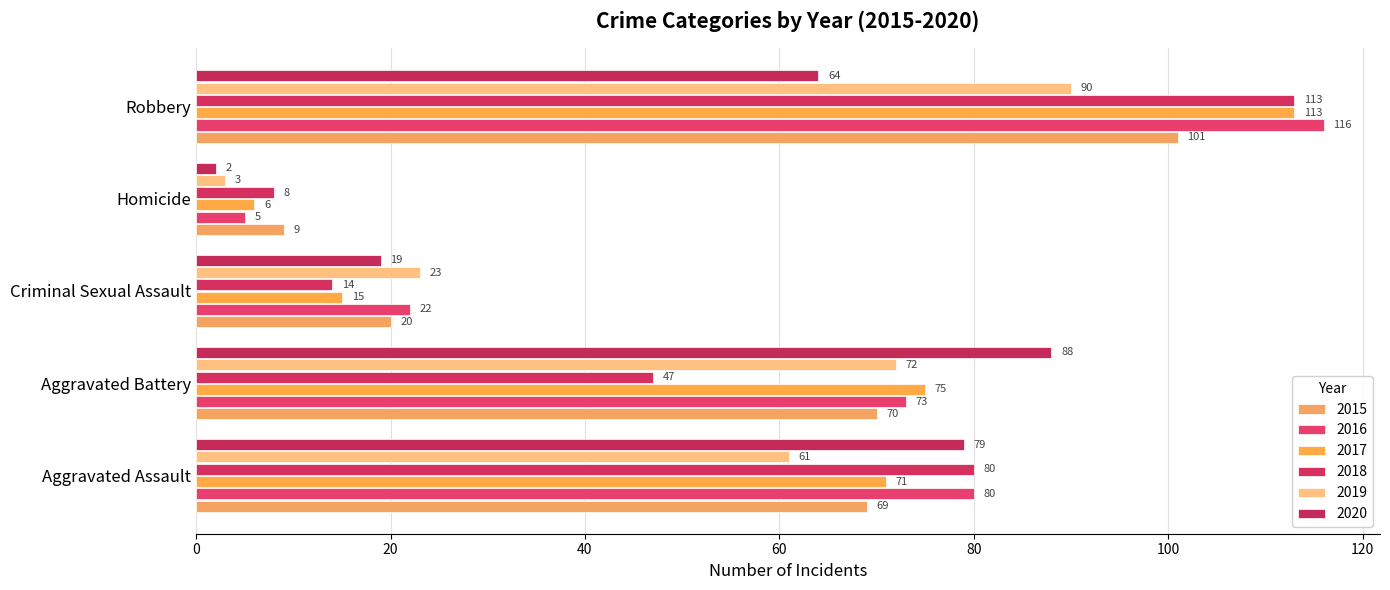

Reading right to left, what are all the values shown in this chart?

2015: 101	9	20	70	69
2016: 116	5	22	73	80
2017: 113	6	15	75	71
2018: 113	8	14	47	80
2019: 90	3	23	72	61
2020: 64	2	19	88	79